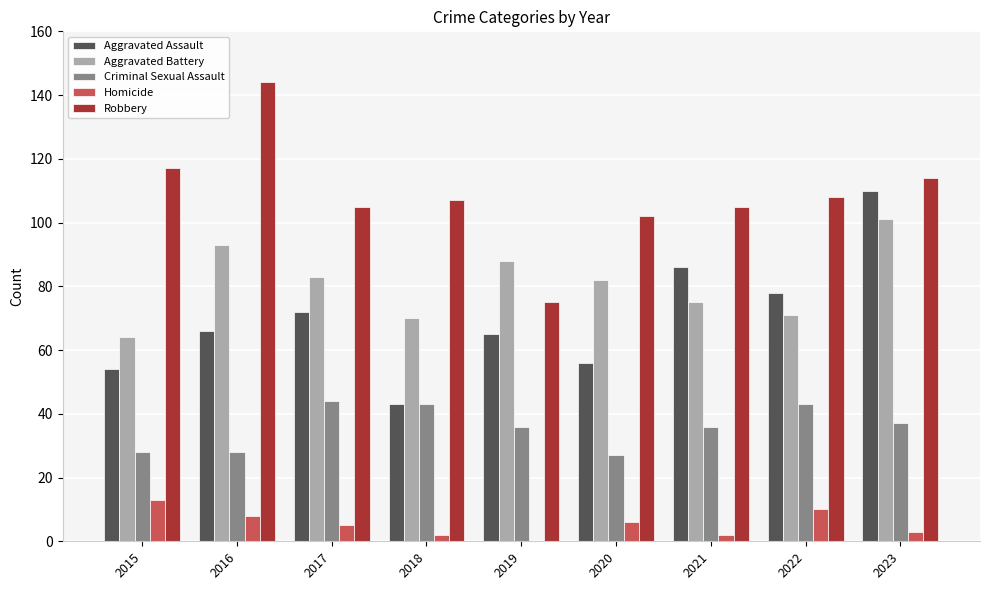

How many categories are shown in the chart?

9